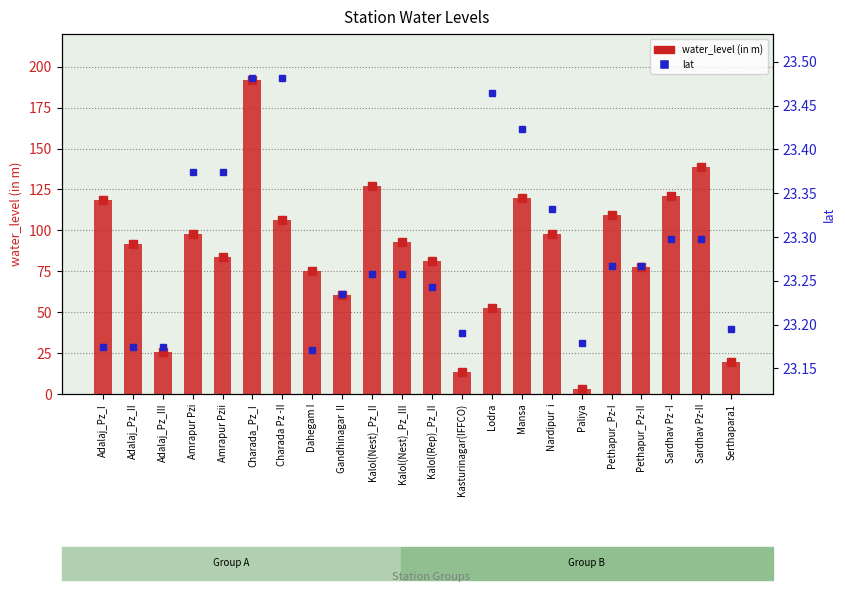

Reading left to right, extract all data points from this chart.

water_level (in m): 118.8	91.8	25.4	98.0	83.6	191.6	106.4	75.2	60.2	127.2	92.8	81.5	13.5	52.3	120.0	97.7	3.0	109.7	77.8	120.8	138.5	19.4
lat: 23.2	23.2	23.2	23.4	23.4	23.5	23.5	23.2	23.2	23.3	23.3	23.2	23.2	23.5	23.4	23.3	23.2	23.3	23.3	23.3	23.3	23.2